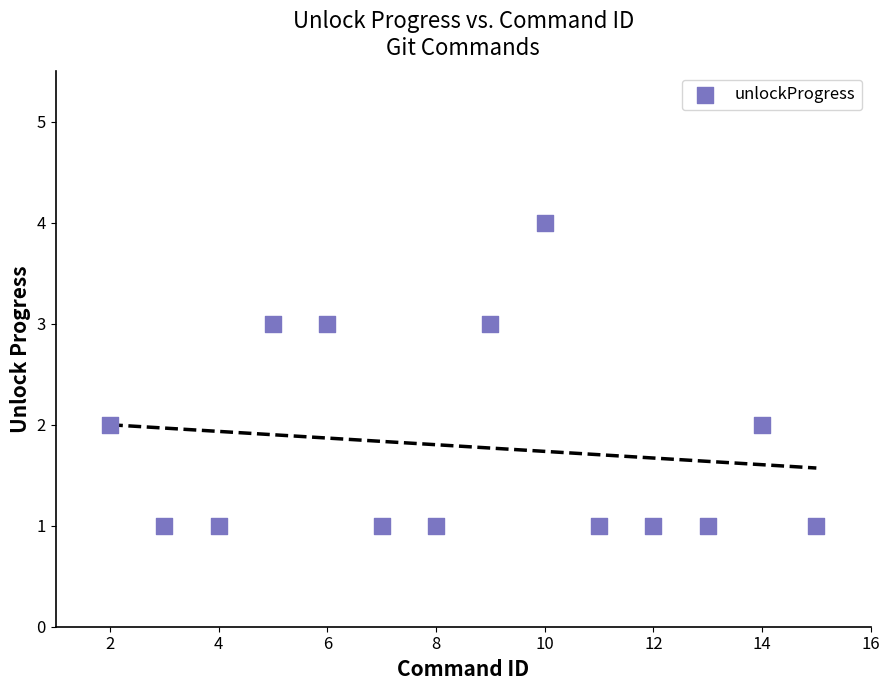

What is the range of X values (max minus min)?

13